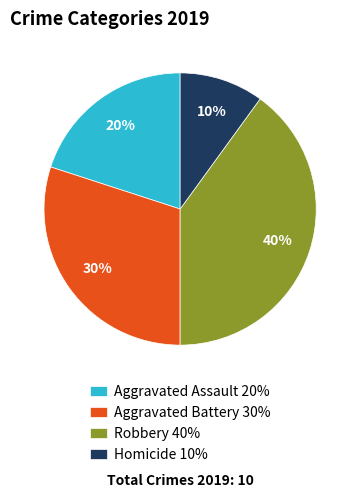

Rank the categories by value from highest to lowest.

Robbery, Aggravated Battery, Aggravated Assault, Homicide